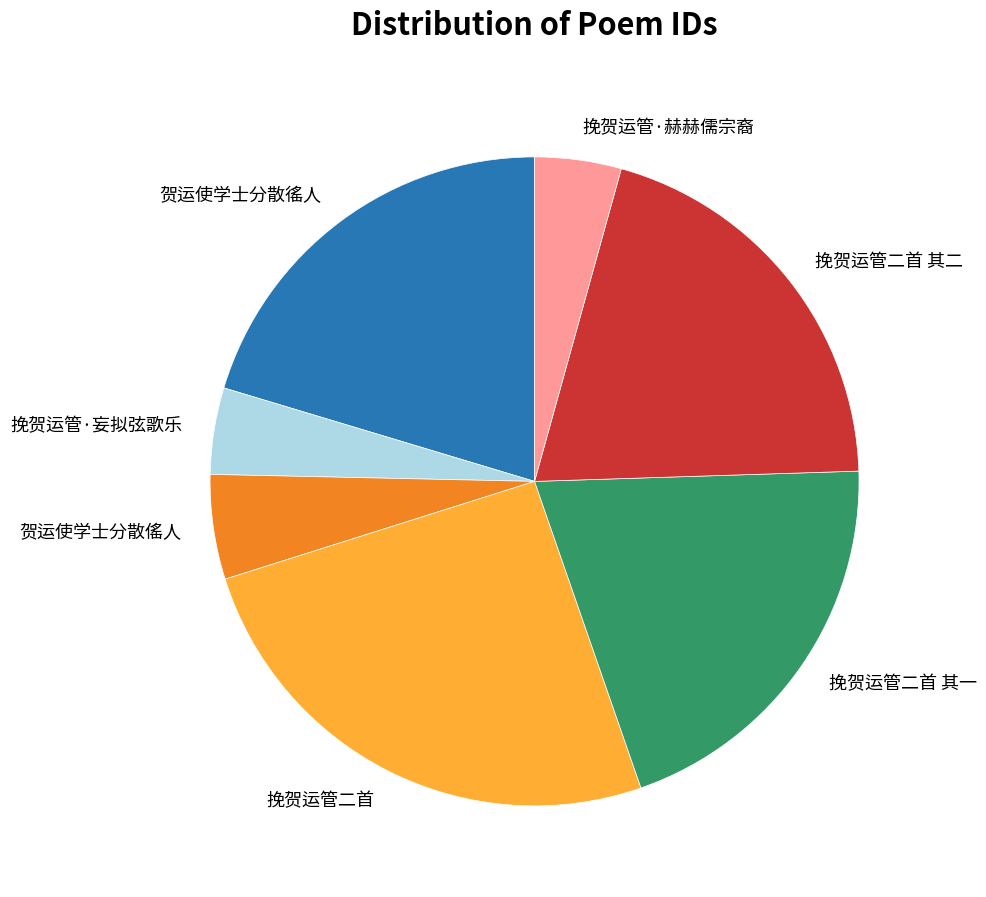

Is the sum of 贺运使学士分散傜人 and 贺运使学士分散徭人 greater than half?

No